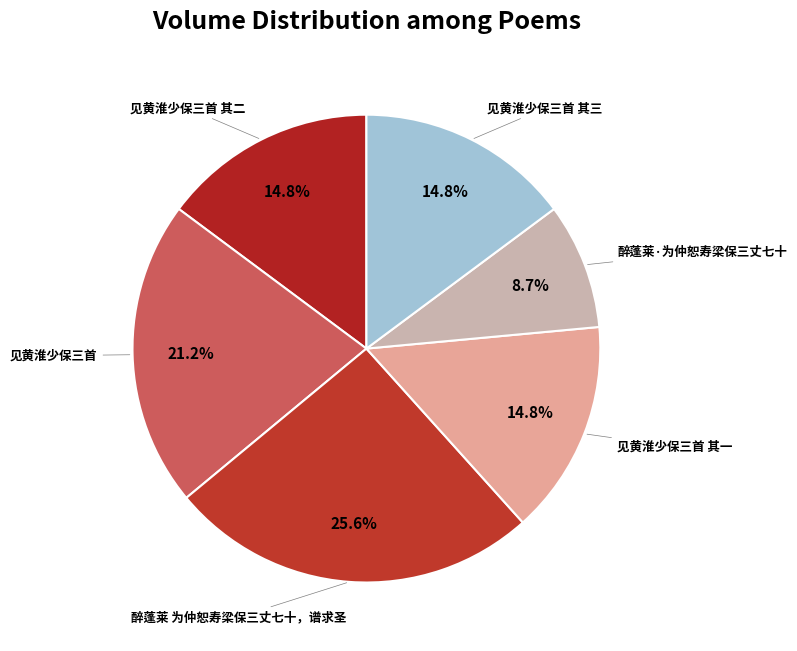

How many segments does this pie chart have?

6